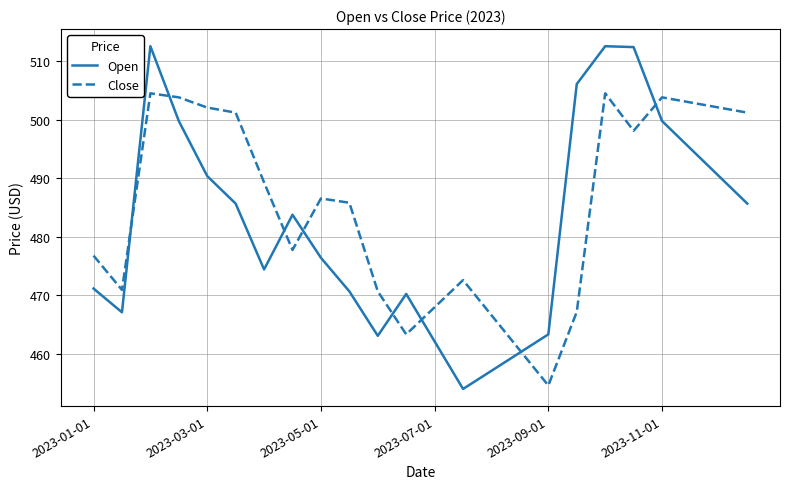

Does the chart have visible grid lines?

Yes